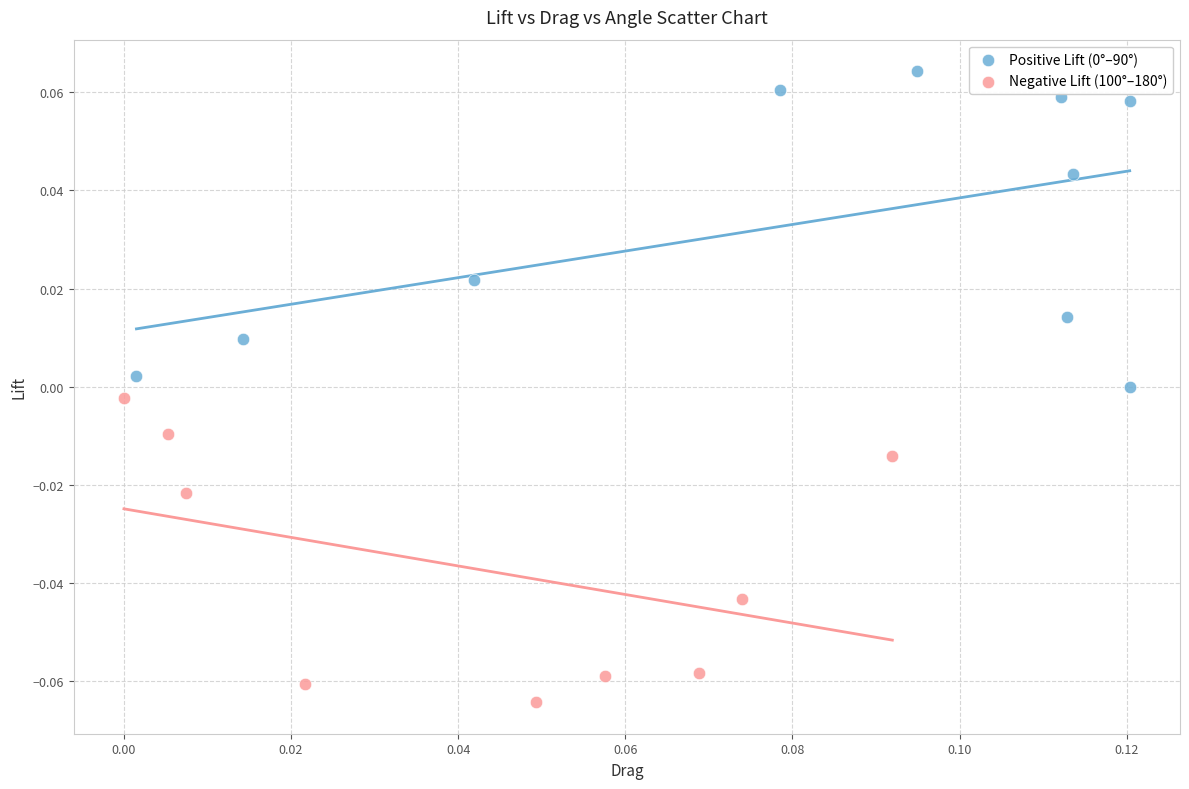

Which series contains the lowest Y value?

Negative Lift (100°–180°)